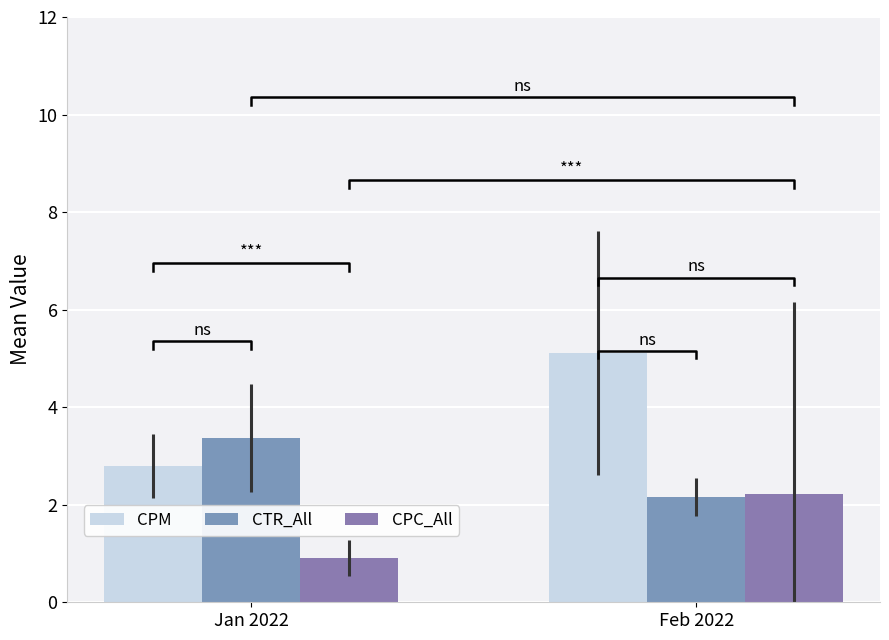

Rank the series by their maximum value, from lowest to highest.

CPC_All, CTR_All, CPM